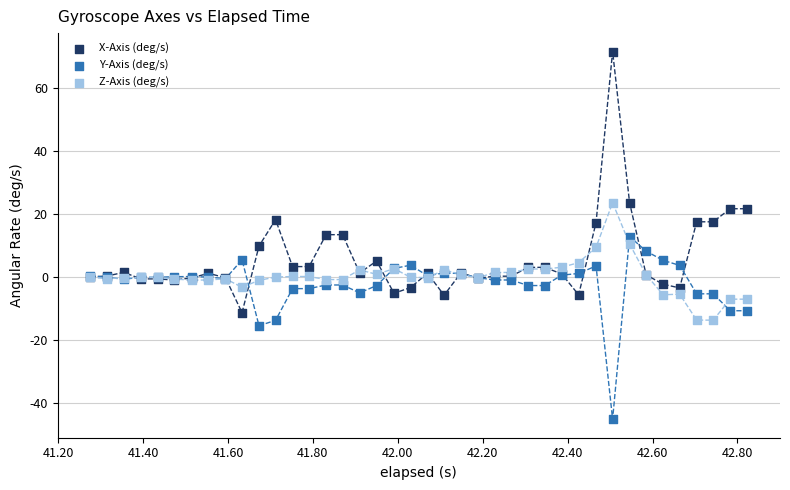

Which series contains the lowest Y value?

Y-Axis (deg/s)